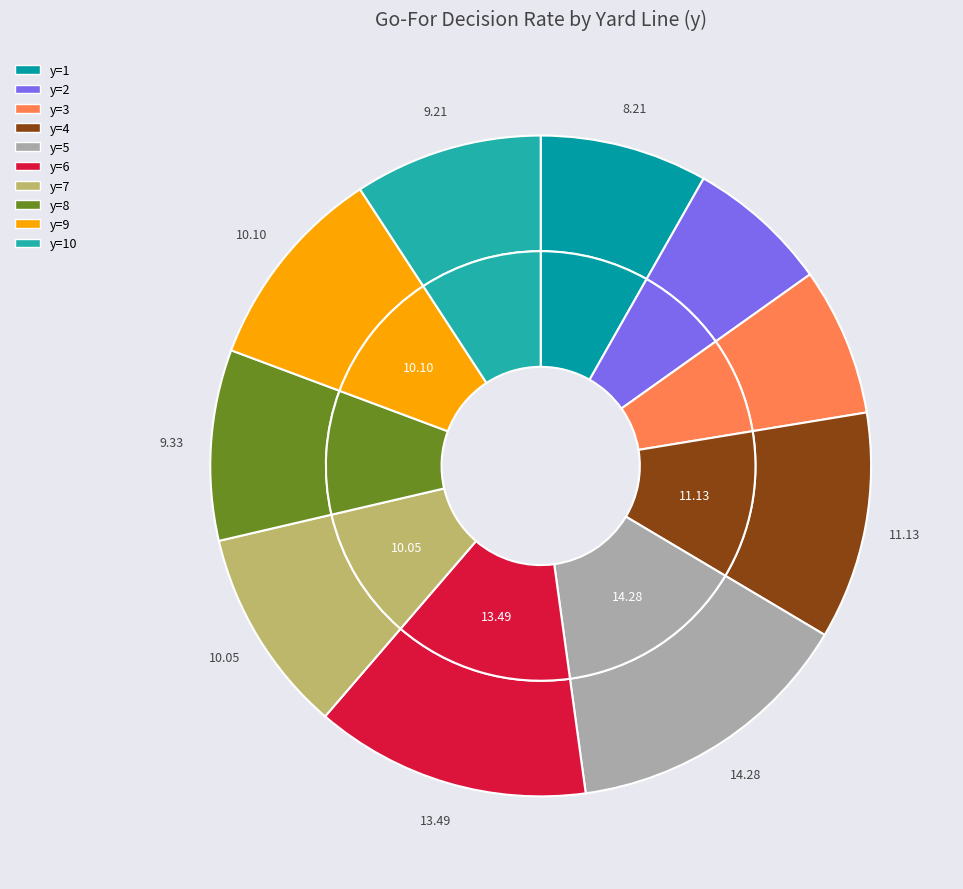

Rank the categories by value from highest to lowest.

y=5, y=6, y=4, y=9, y=7, y=8, y=10, y=1, y=3, y=2